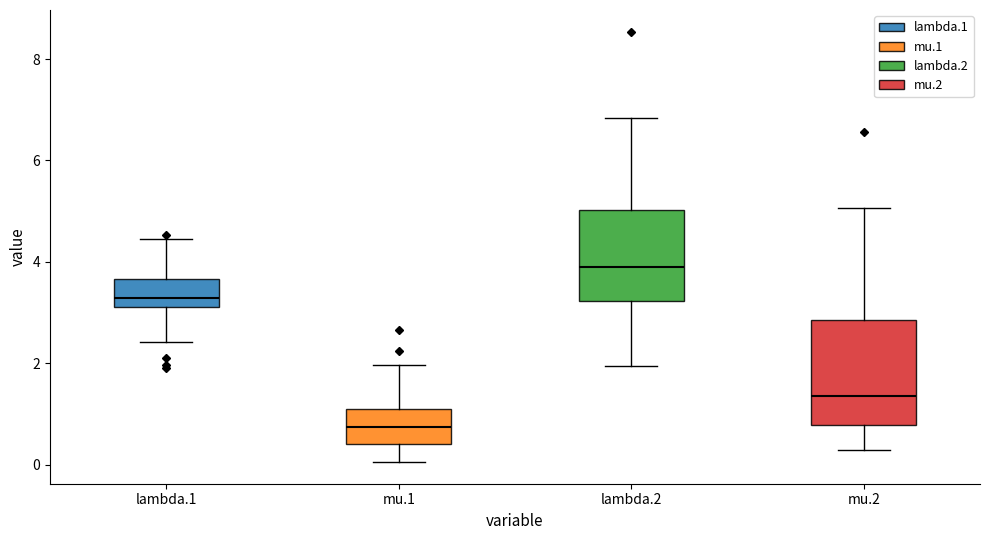

Which box is the tallest, from its lower edge to its upper edge?

mu.2